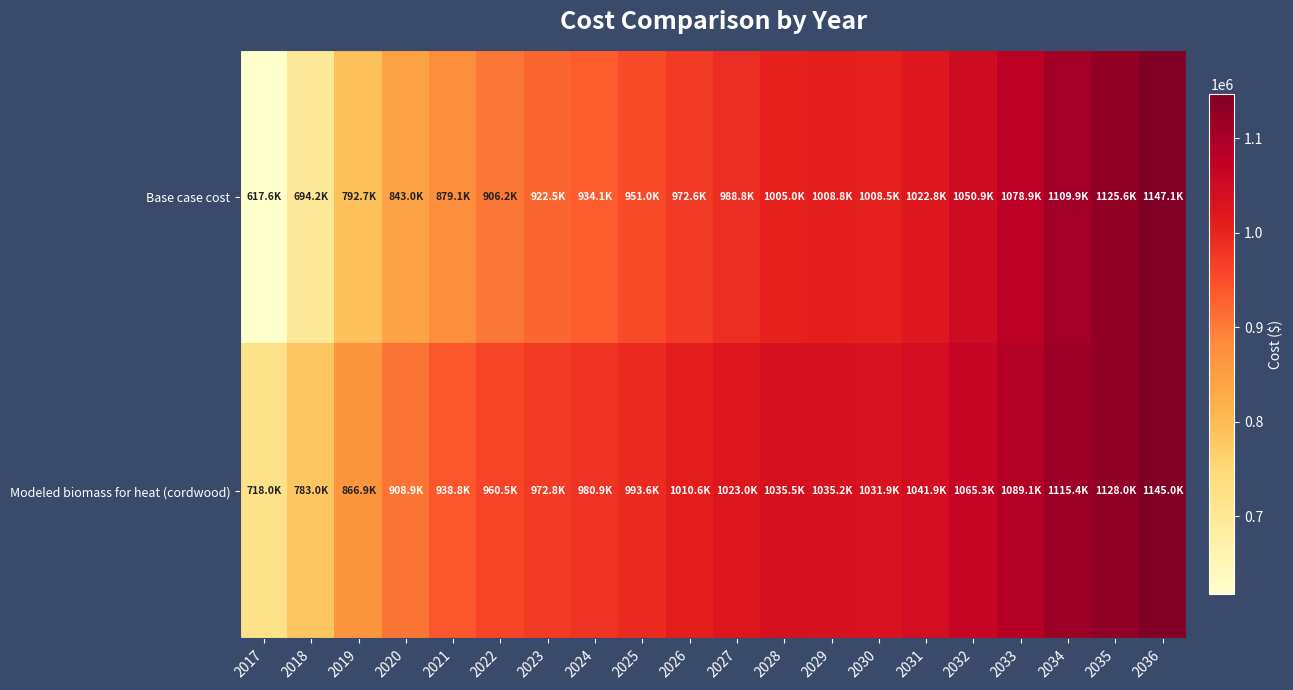

Which has a higher value, 2030 or 2033?

2033